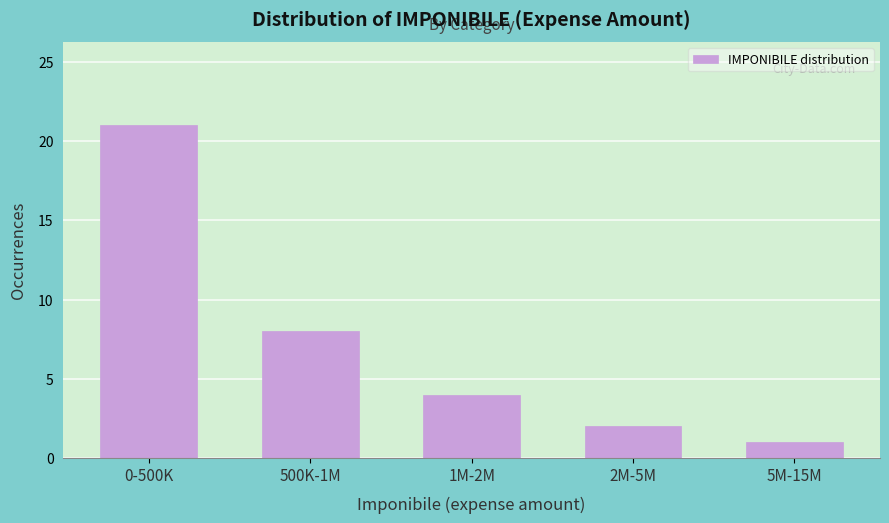

Reading right to left, what are all the values shown in this chart?

1	2	4	8	21